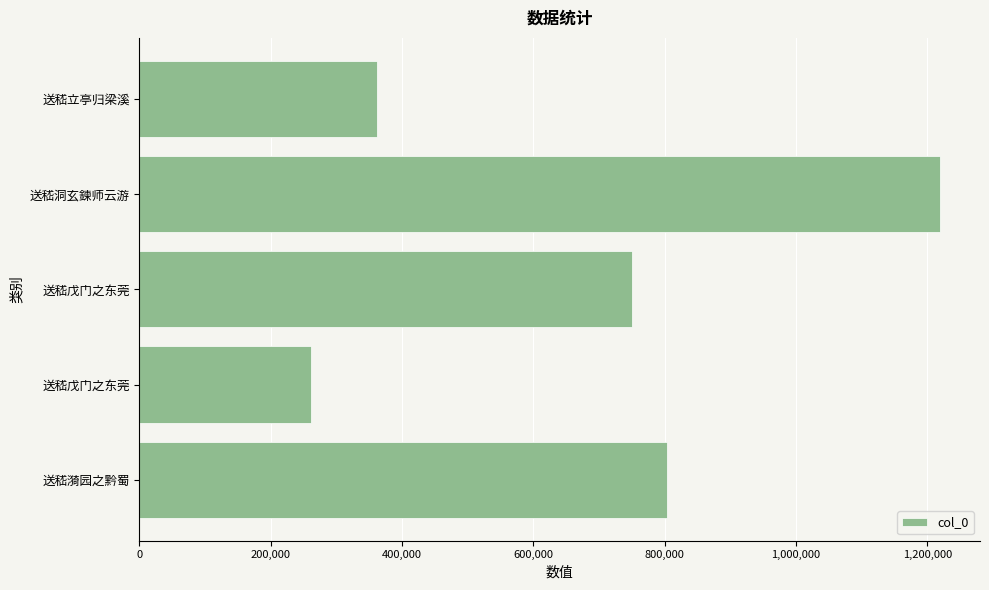

How many bars are there in total?

5